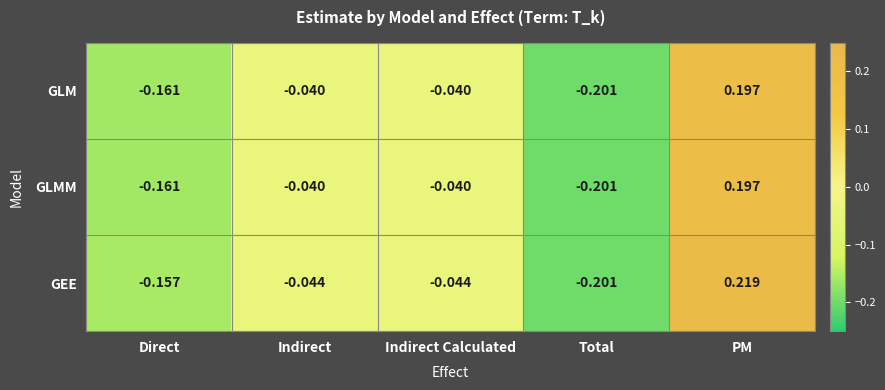

At which label does GLM first exceed 0?

PM